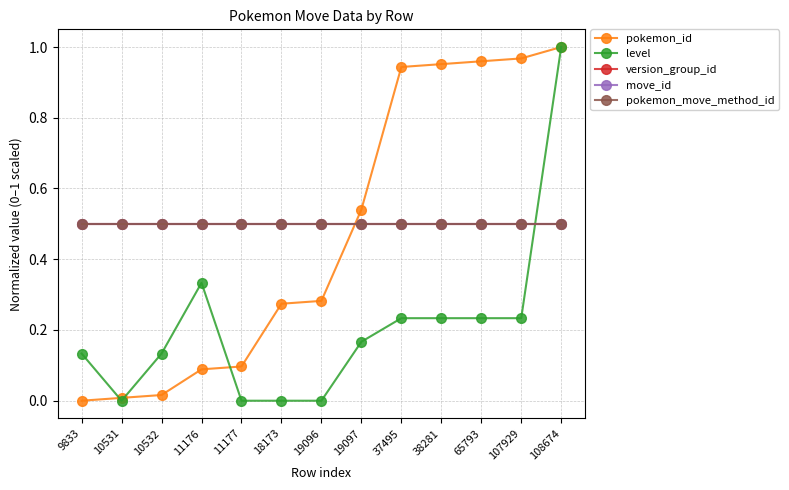

Reading left to right, transcribe all the data shown in this chart.

pokemon_id: 9833=0.0	10531=0.0	10532=0.0	11176=0.1	11177=0.1	18173=0.3	19096=0.3	19097=0.5	37495=0.9	38281=1.0	65793=1.0	107929=1.0	108674=1.0
level: 9833=0.1	10531=0.0	10532=0.1	11176=0.3	11177=0.0	18173=0.0	19096=0.0	19097=0.2	37495=0.2	38281=0.2	65793=0.2	107929=0.2	108674=1.0
version_group_id: 9833=0.5	10531=0.5	10532=0.5	11176=0.5	11177=0.5	18173=0.5	19096=0.5	19097=0.5	37495=0.5	38281=0.5	65793=0.5	107929=0.5	108674=0.5
move_id: 9833=0.5	10531=0.5	10532=0.5	11176=0.5	11177=0.5	18173=0.5	19096=0.5	19097=0.5	37495=0.5	38281=0.5	65793=0.5	107929=0.5	108674=0.5
pokemon_move_method_id: 9833=0.5	10531=0.5	10532=0.5	11176=0.5	11177=0.5	18173=0.5	19096=0.5	19097=0.5	37495=0.5	38281=0.5	65793=0.5	107929=0.5	108674=0.5